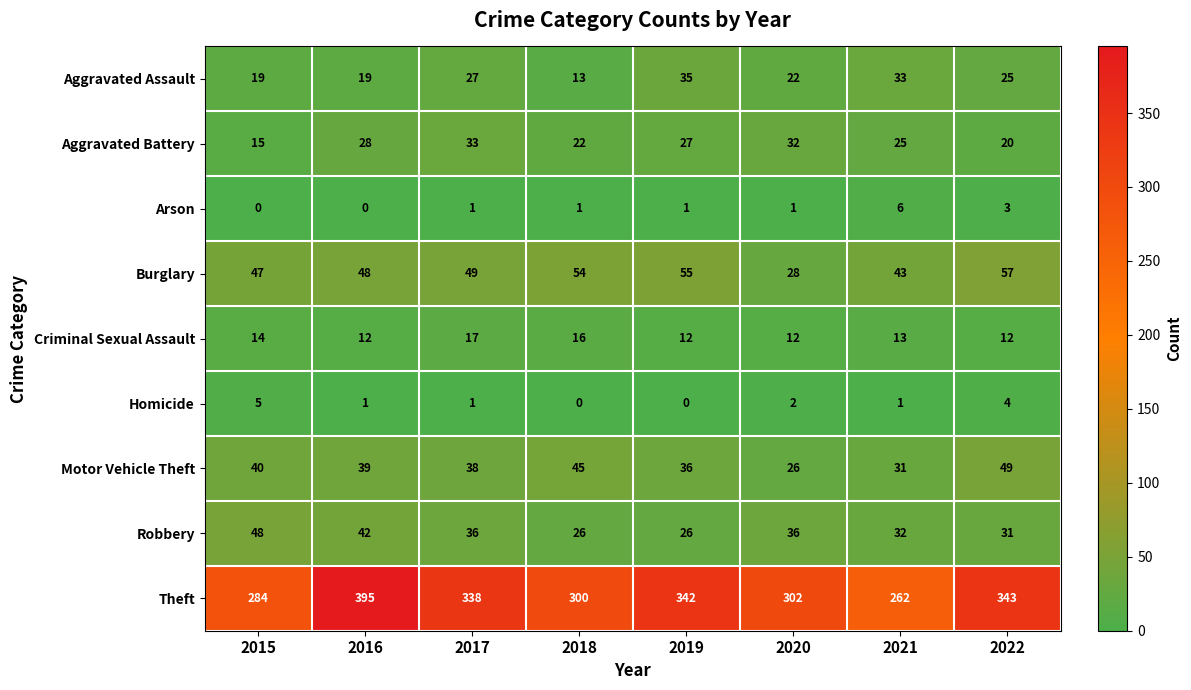

At which category is the sum across all series the highest?

2016